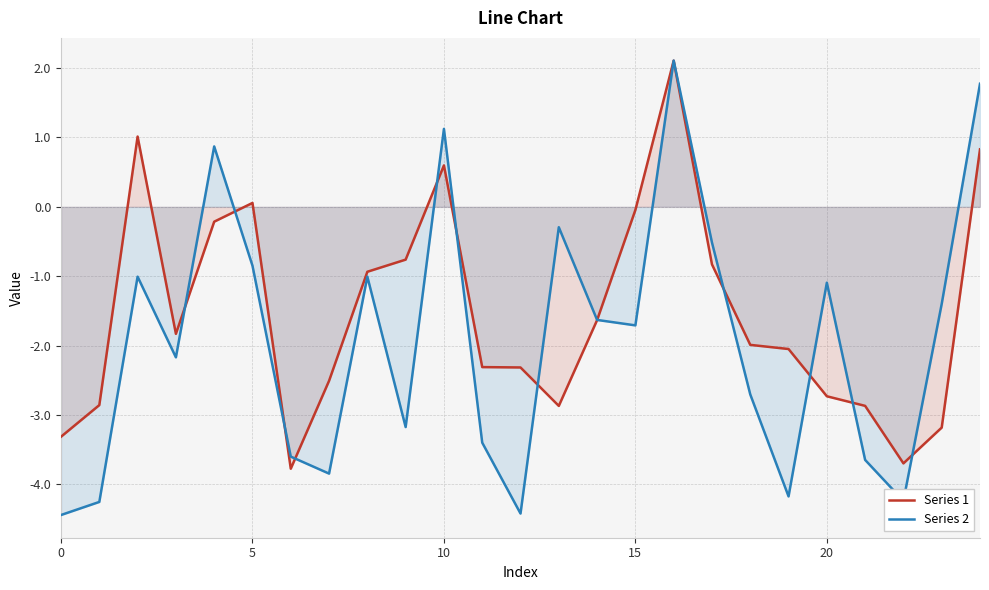

The Series 2 series shows -1.1 at 20. True or false?

True